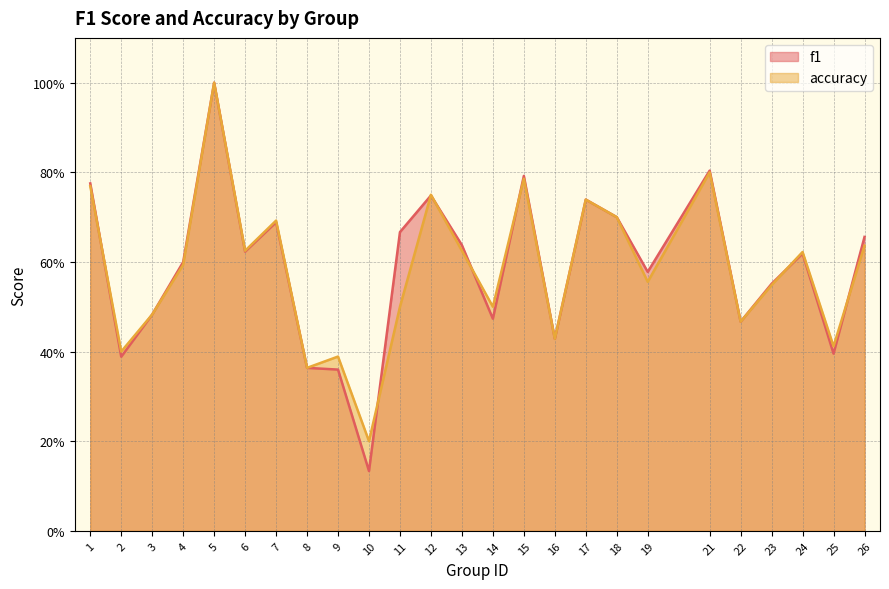

What is the approximate value of f1 at 25?

0.4